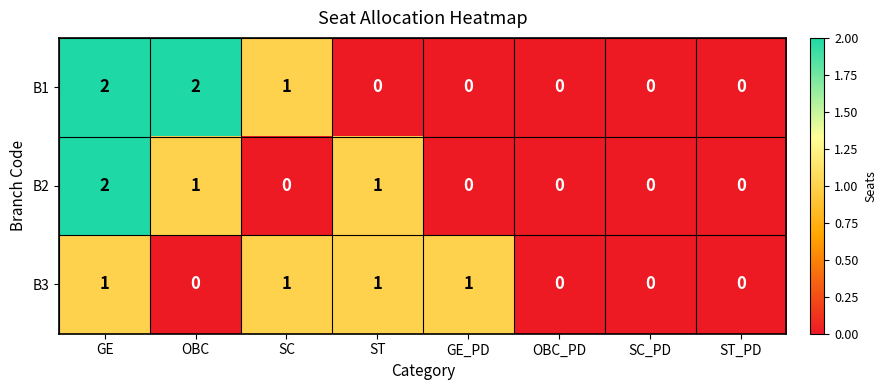

What is the difference between the highest and lowest values at GE?

1